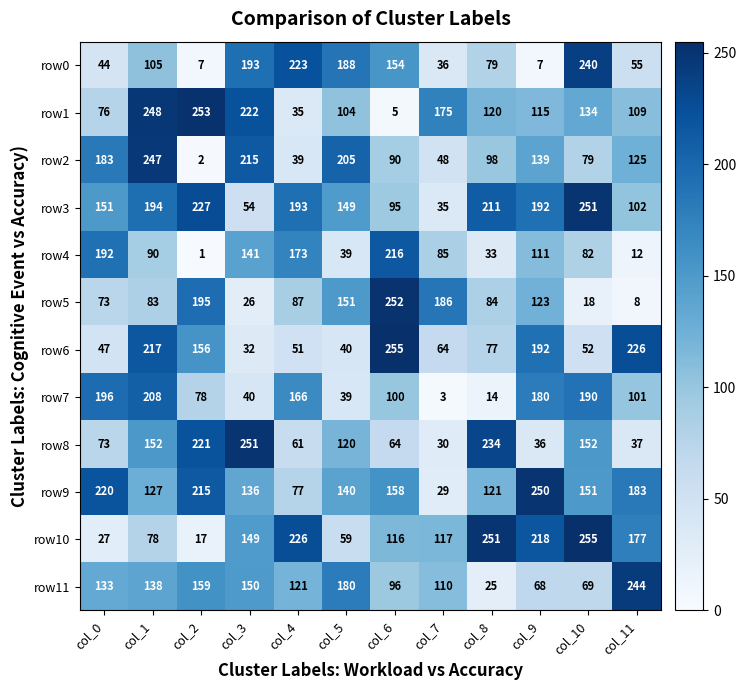

Is the value of row10 at col_9 greater than the value of row8 at col_1?

Yes